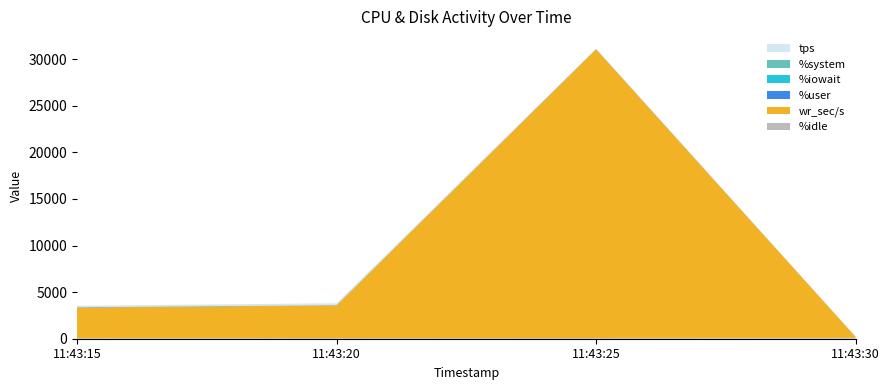

Reading left to right, list all the values displayed in this chart.

%idle: 60.4	71.9	79.1	90.3
wr_sec/s: 3284.8	3510.4	30990.4	112.0
%user: 35.9	24.1	19.1	8.7
%iowait: 2.1	2.4	0.1	0.1
%system: 1.6	1.6	1.7	0.9
tps: 155.6	199.6	43.4	3.4